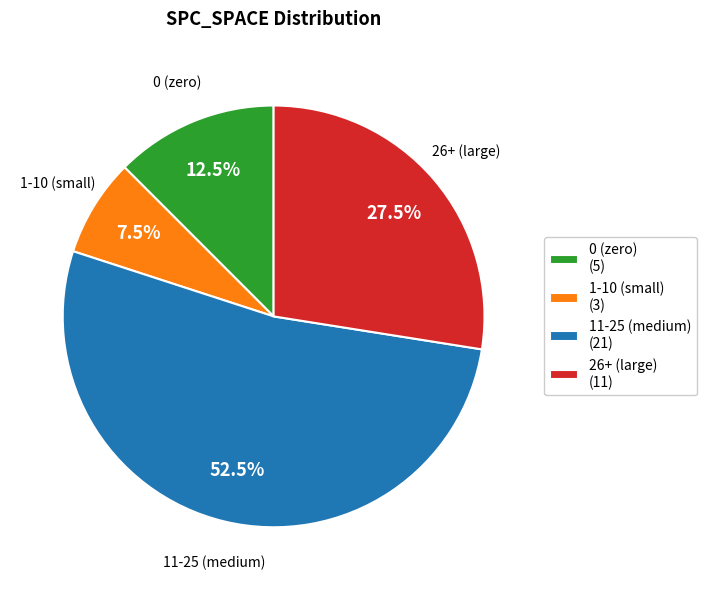

Does any single category account for the majority?

Yes